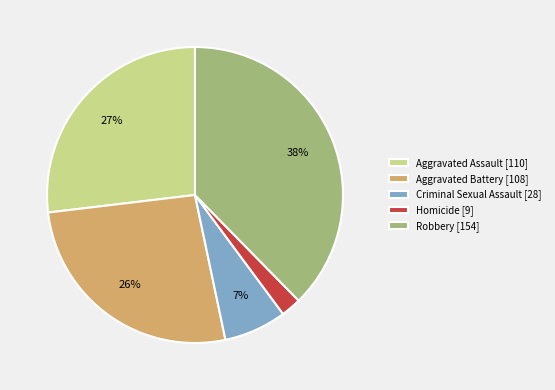

True or false: Criminal Sexual Assault accounts for 1% of the total.

False